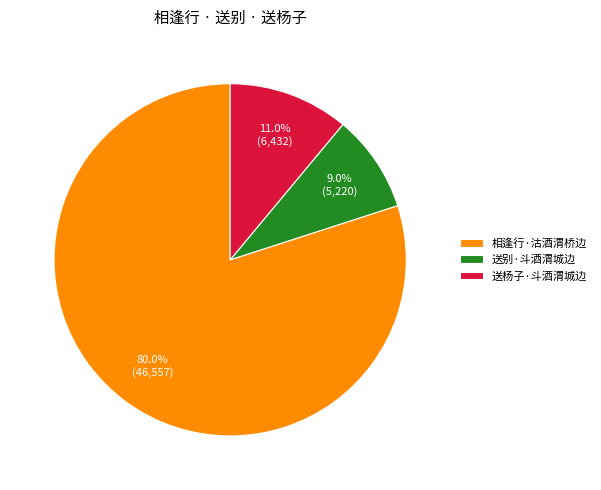

To the nearest percent, what percentage of the pie is 送杨子·斗酒渭城边?

11%